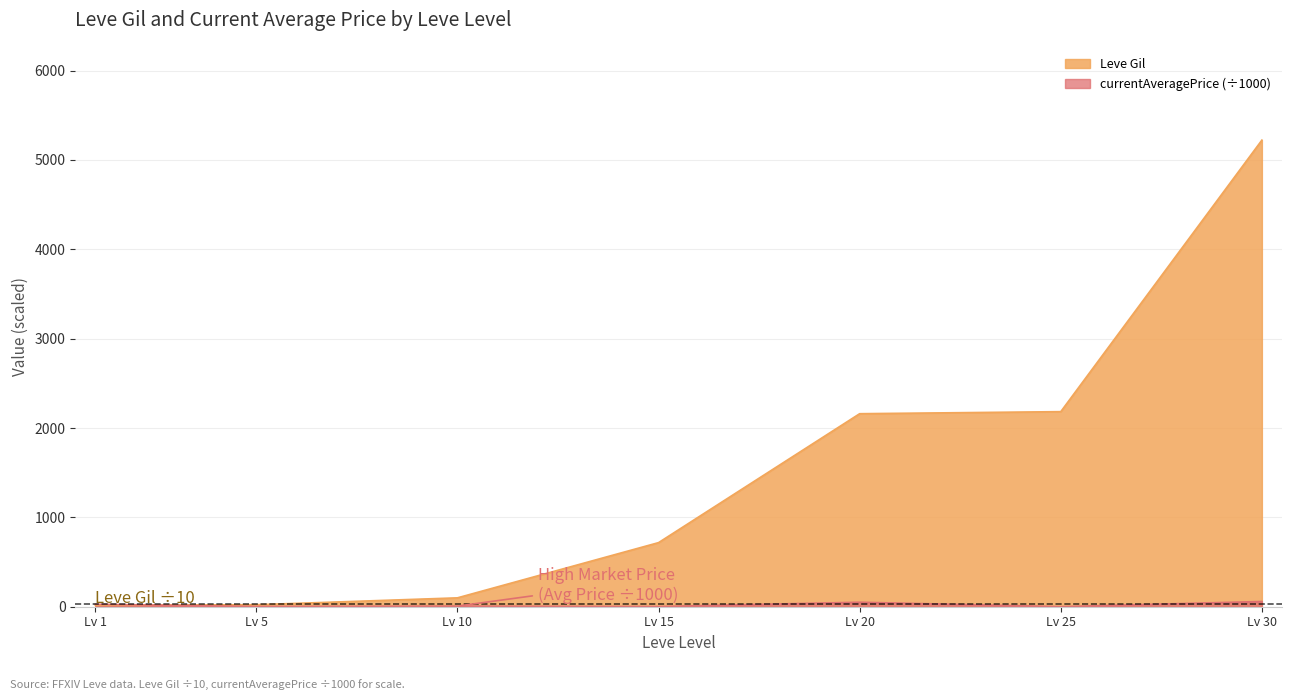

Which series has the largest total across all categories?

Leve Gil